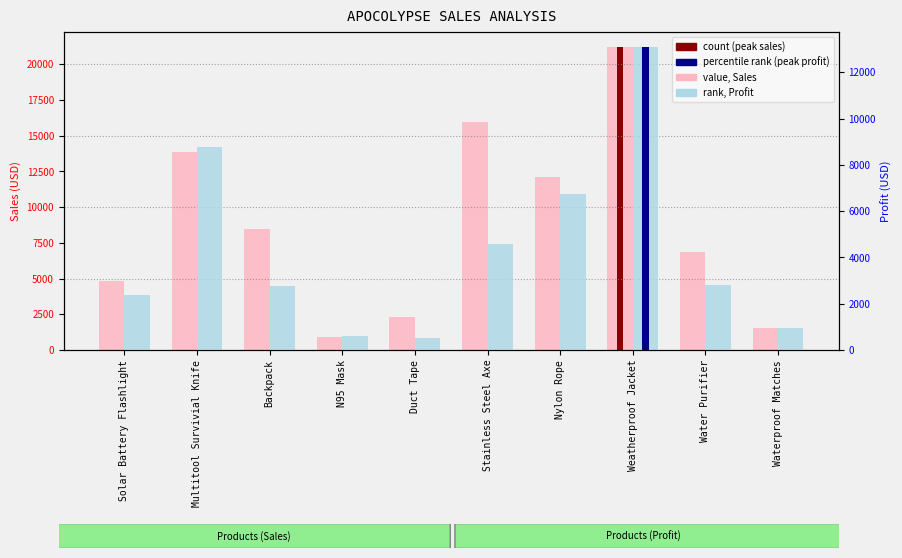

The Sales series shows 12086.1 at Nylon Rope. True or false?

True